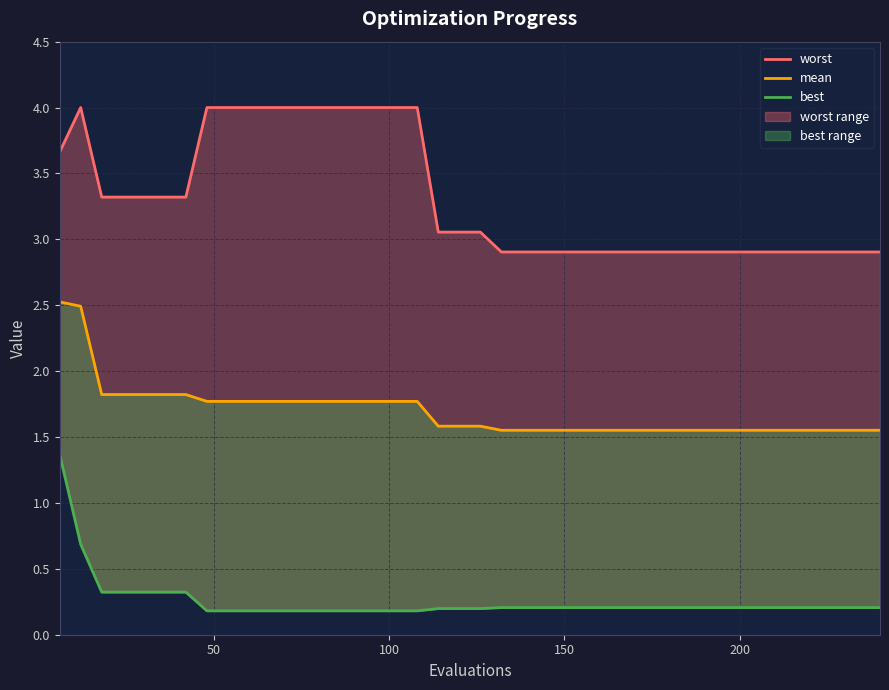

What is the maximum value for best?

1.4